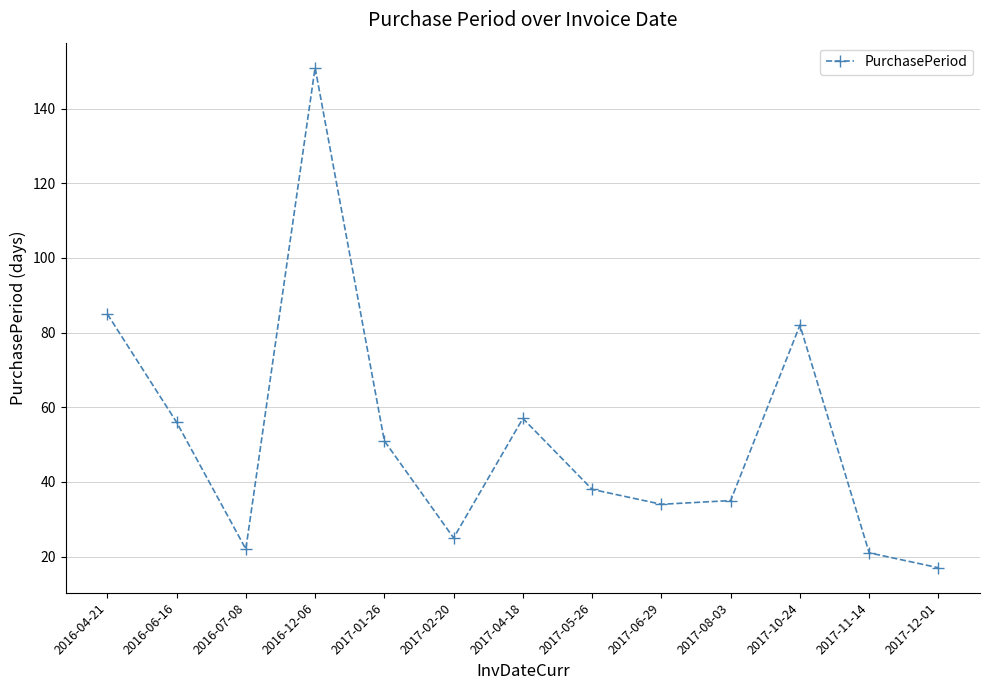

True or false: the data shows 13 at 2017-01-26.

False